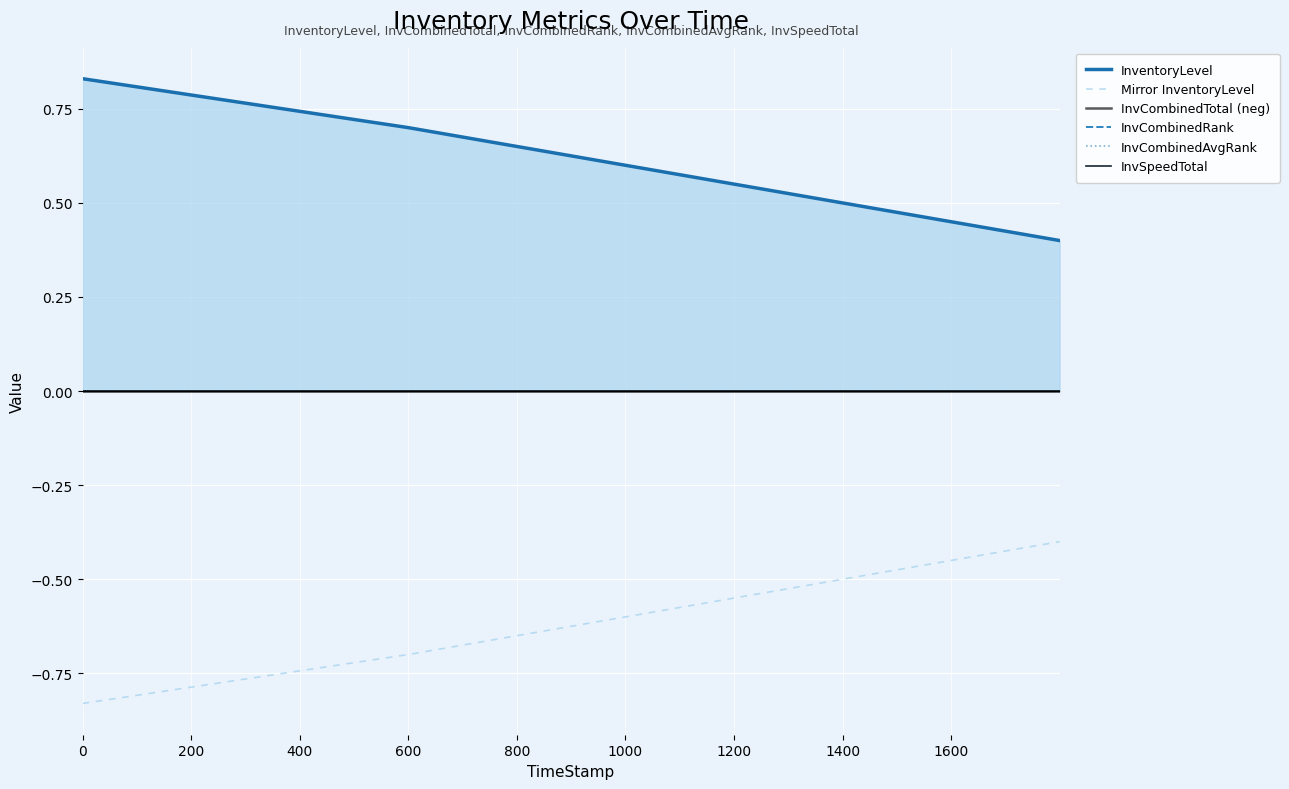

Count the number of data series in this chart.

6